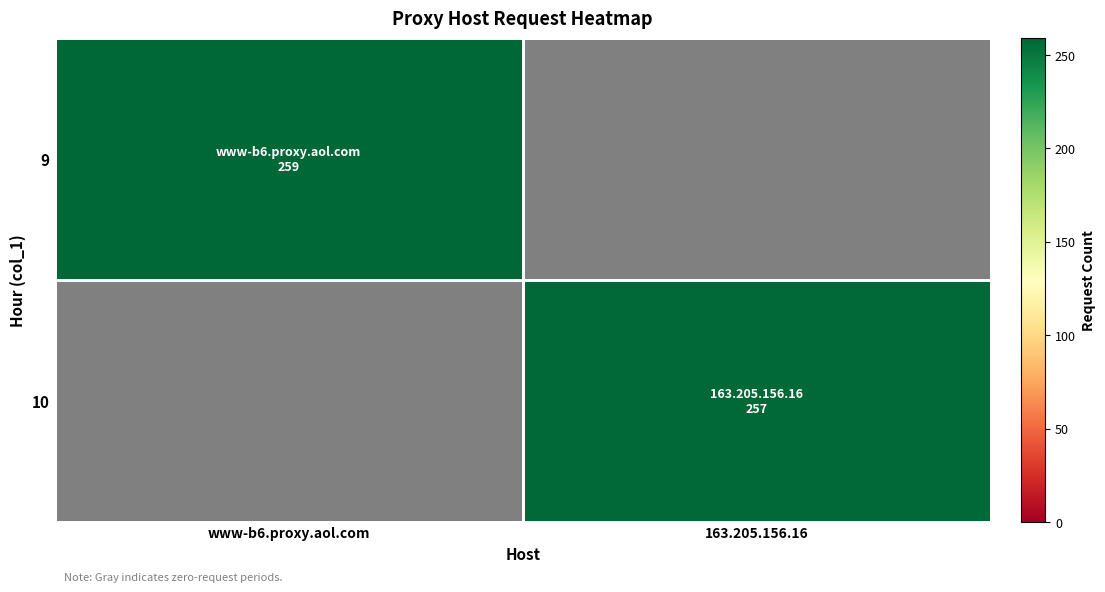

True or false: 10 has a value of 257 at 163.205.156.16.

True